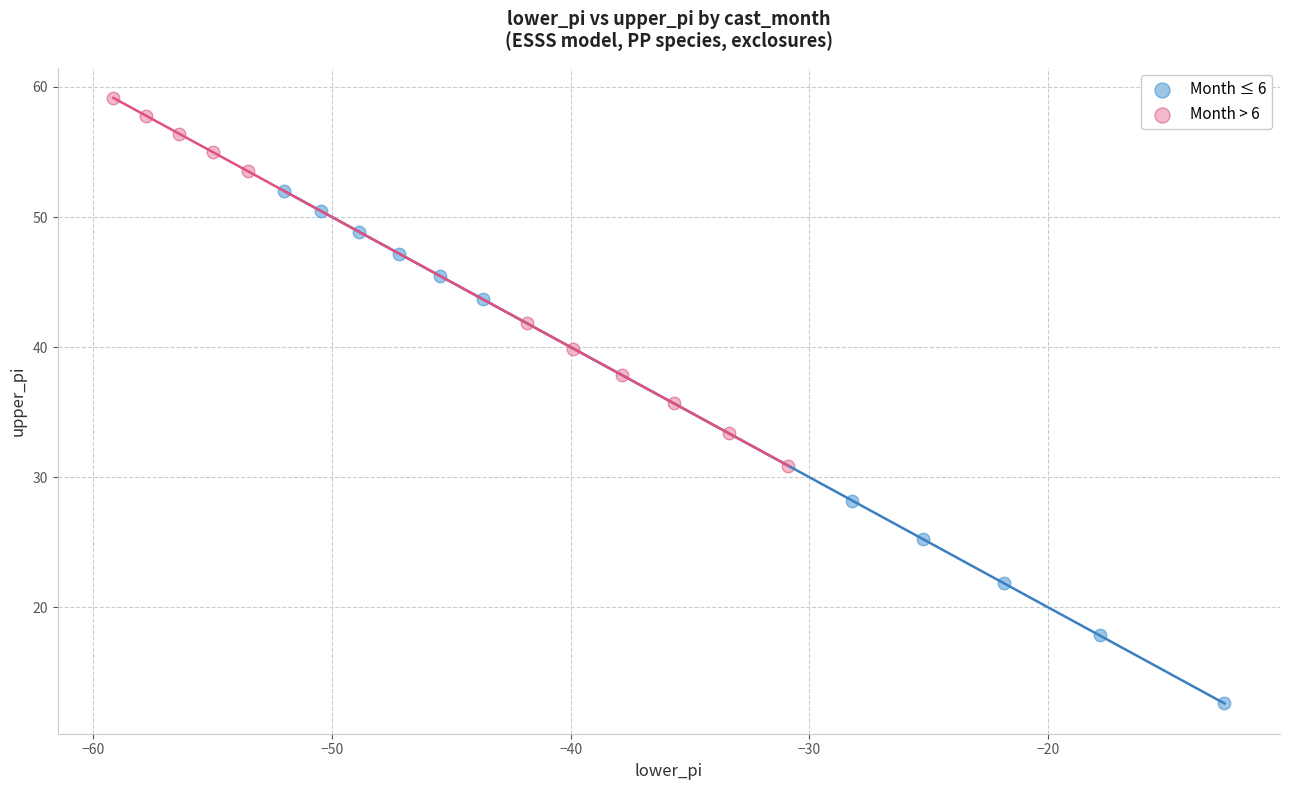

Which series has the largest Y range (max minus min)?

Month ≤ 6